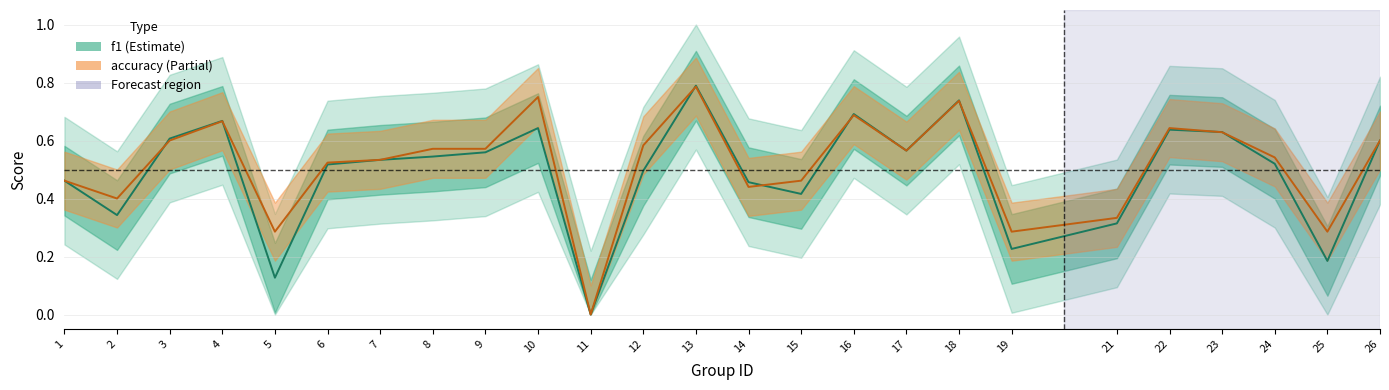

Does the chart have visible grid lines?

Yes